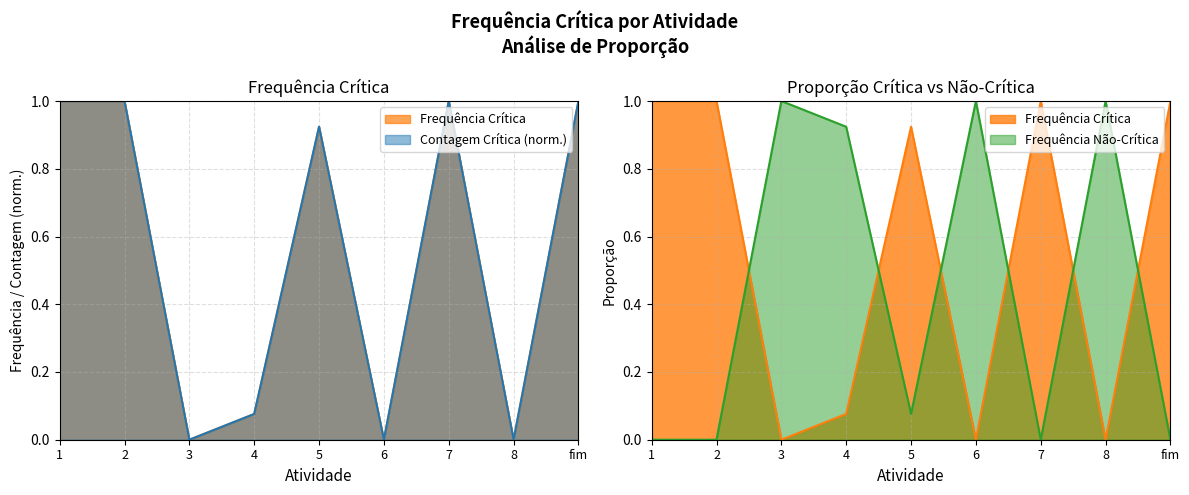

Does the chart have visible grid lines?

Yes